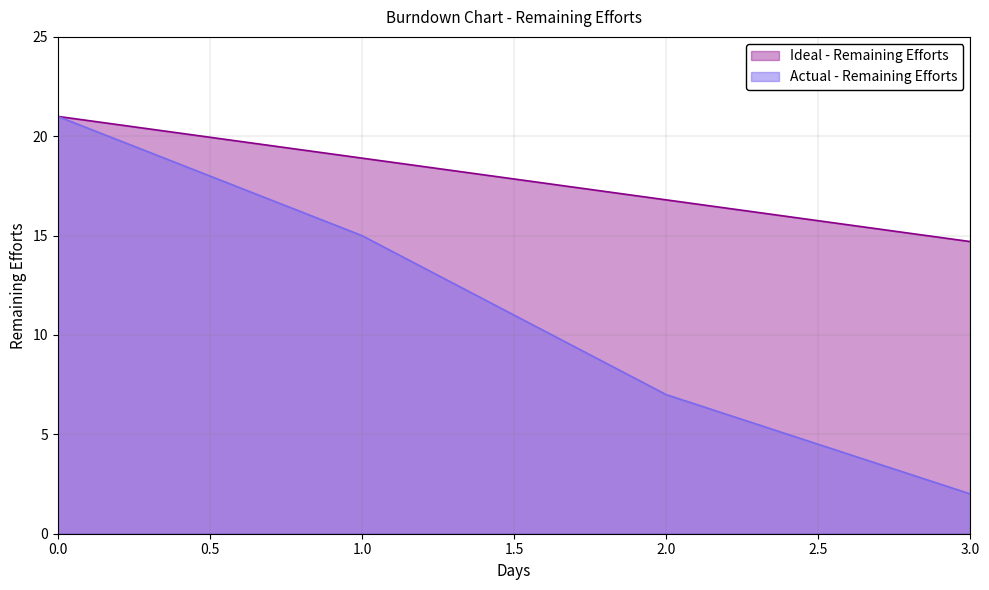

How many lines are shown in the chart?

2